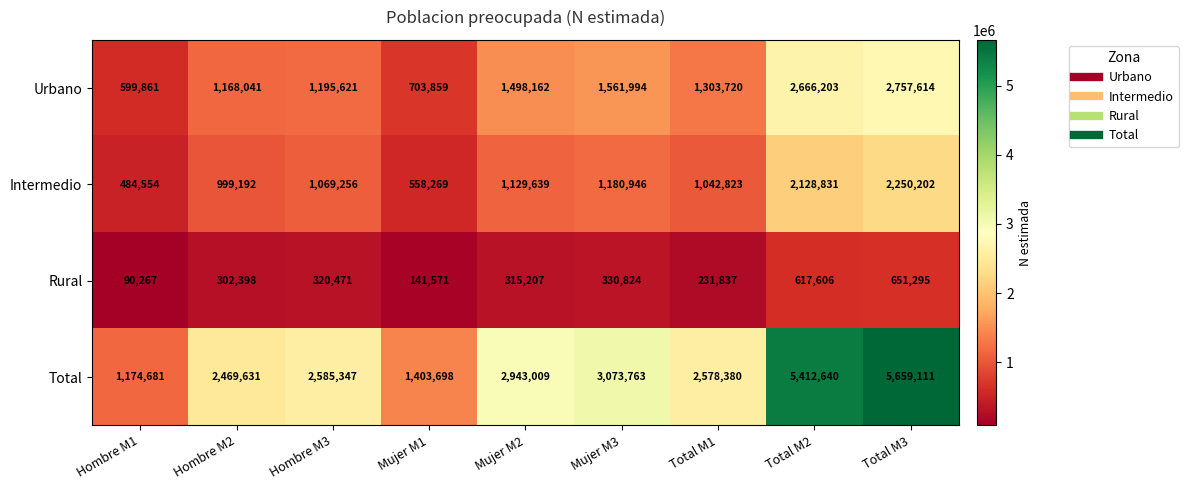

Where is Intermedio nearest to the value 1367378?

Mujer M3